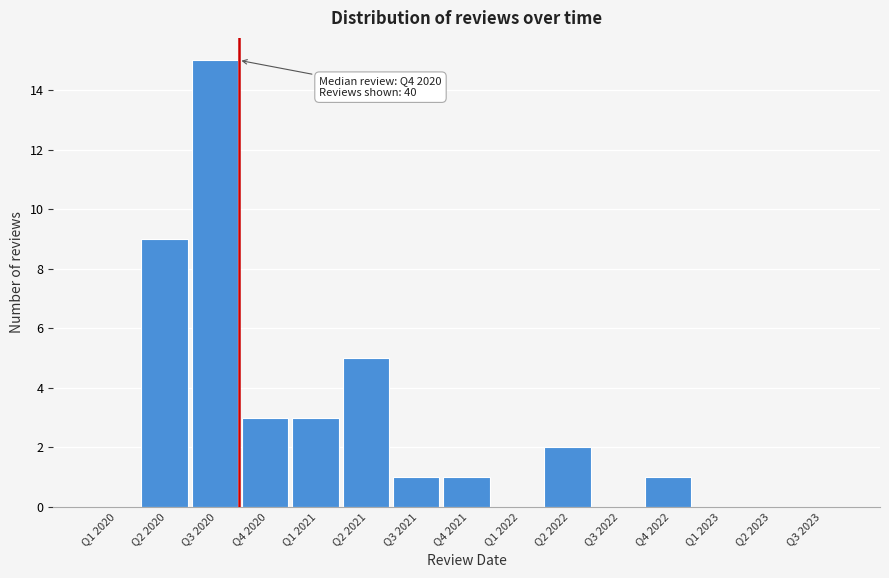

Reading left to right, what are all the values shown in this chart?

Q1 2020=0	Q2 2020=9	Q3 2020=15	Q4 2020=3	Q1 2021=3	Q2 2021=5	Q3 2021=1	Q4 2021=1	Q1 2022=0	Q2 2022=2	Q3 2022=0	Q4 2022=1	Q1 2023=0	Q2 2023=0	Q3 2023=0